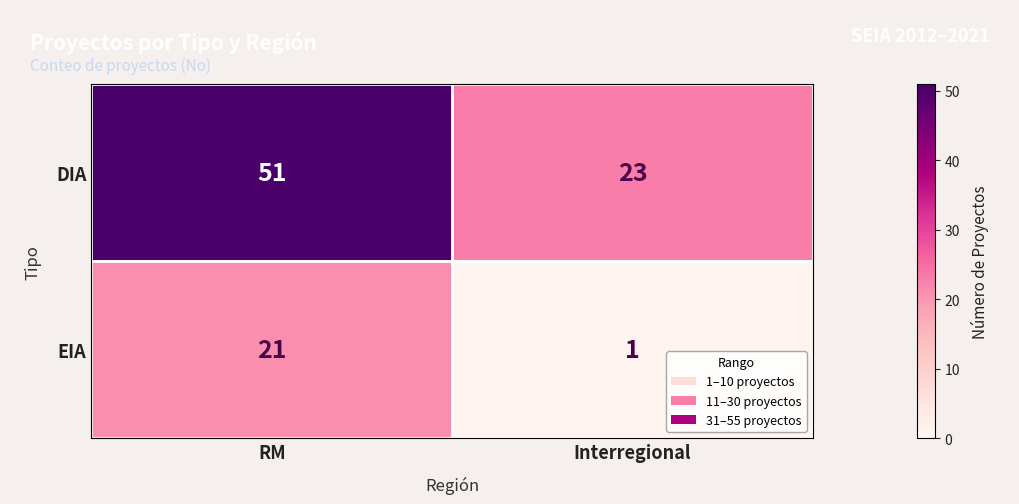

What is the total value across all series at Interregional?

24